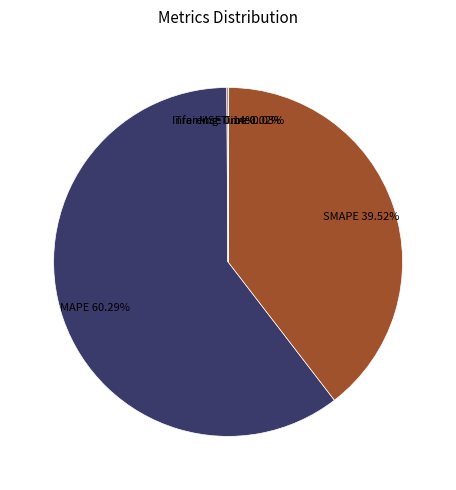

Is there any slice that represents more than half of the pie?

Yes